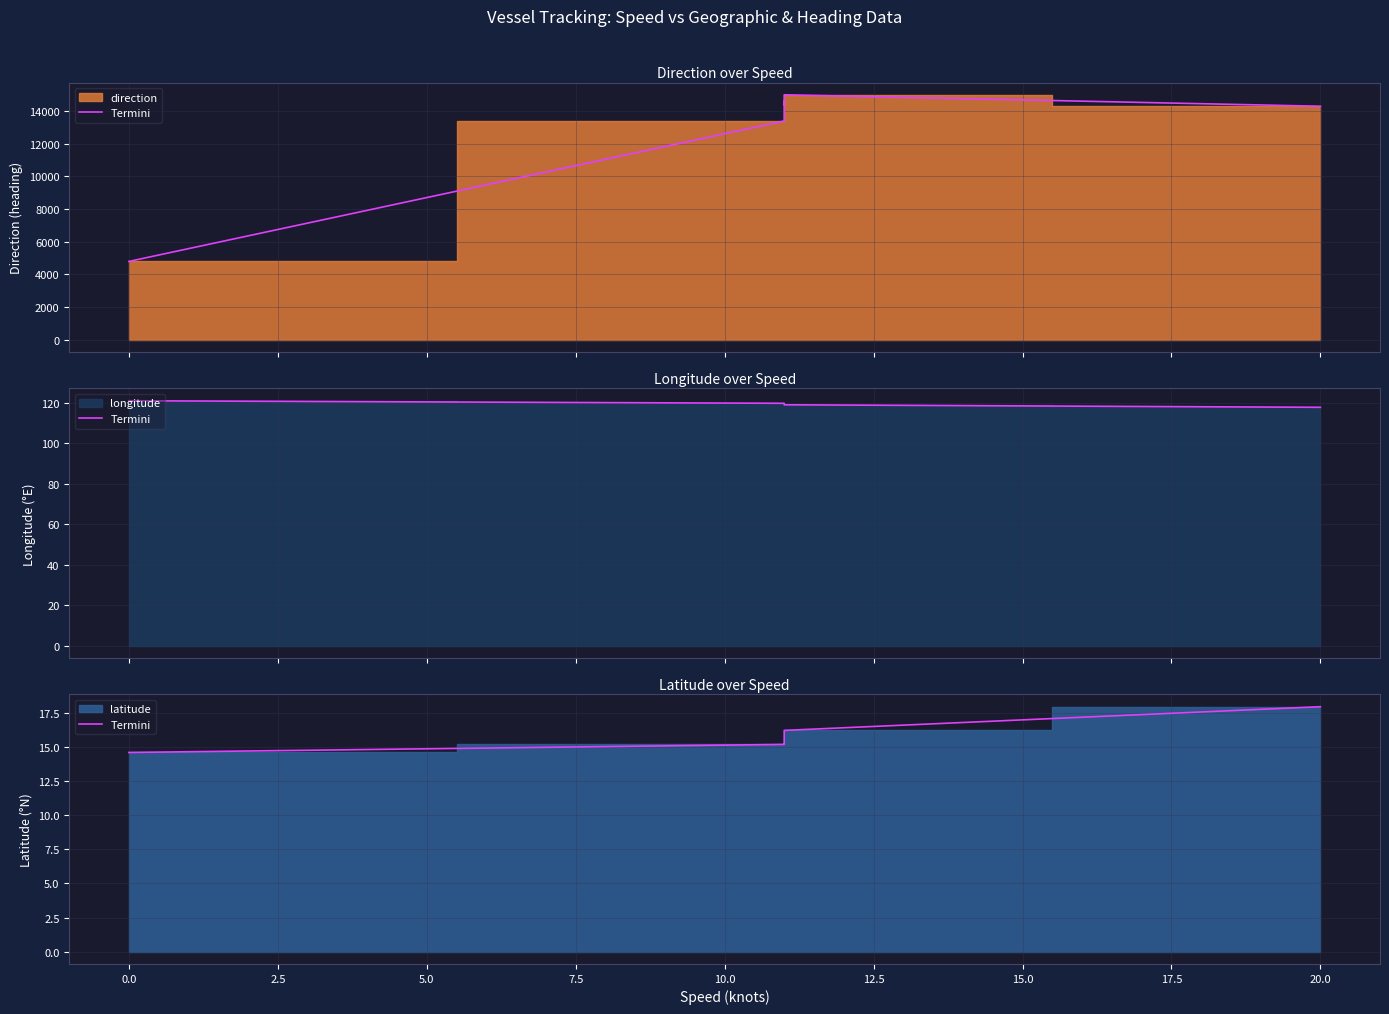

Between −2.5 and 2.5, which is larger?

2.5